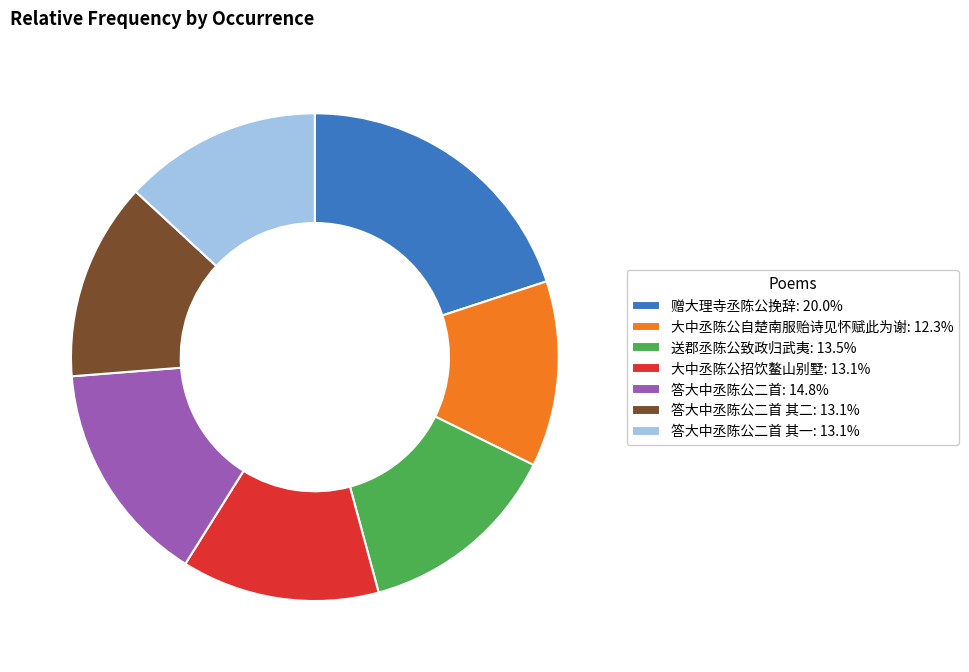

Combined, do 大中丞陈公自楚南服贻诗见怀赋此为谢: 12.3% and 大中丞陈公招饮鳌山别墅: 13.1% account for over 50%?

No